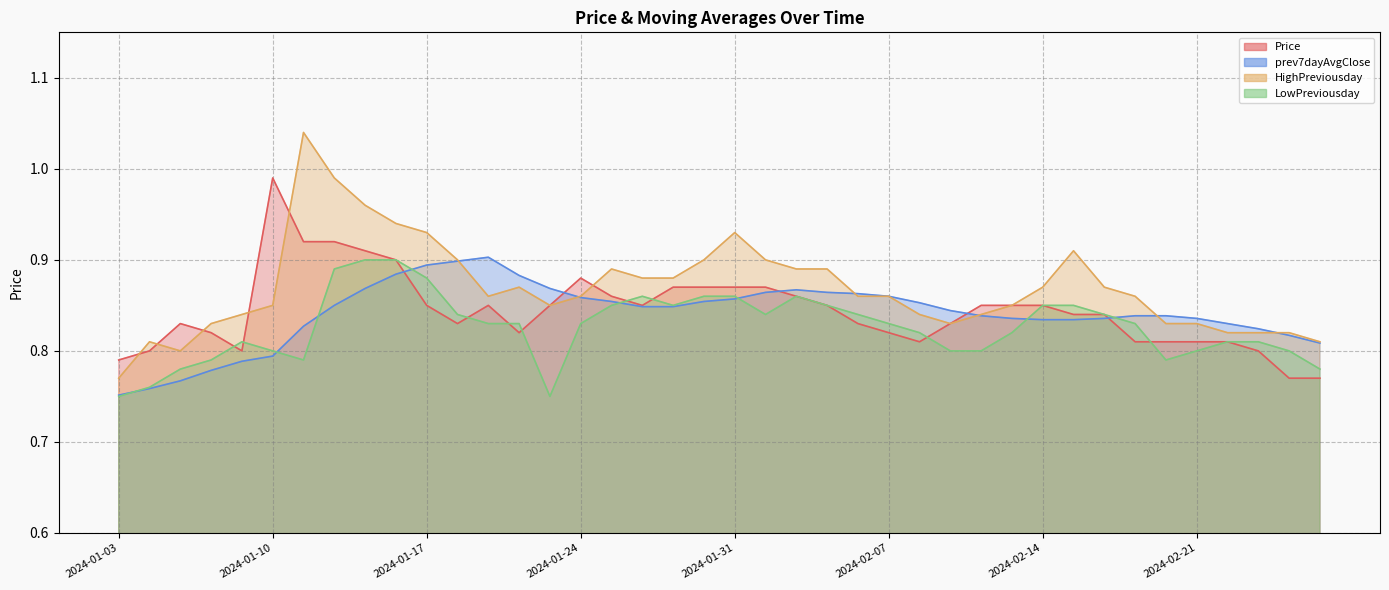

What is the highest value of the Price series?

1.0